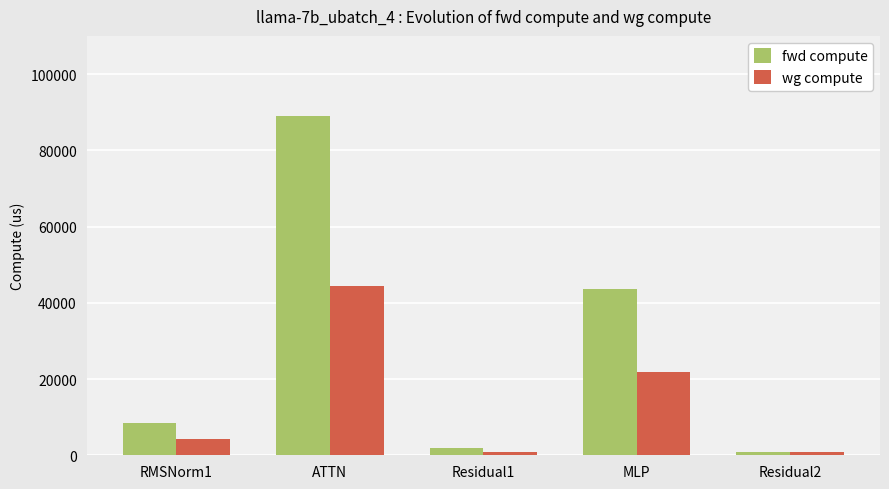

Where does the wg compute series first go above 4247?

RMSNorm1